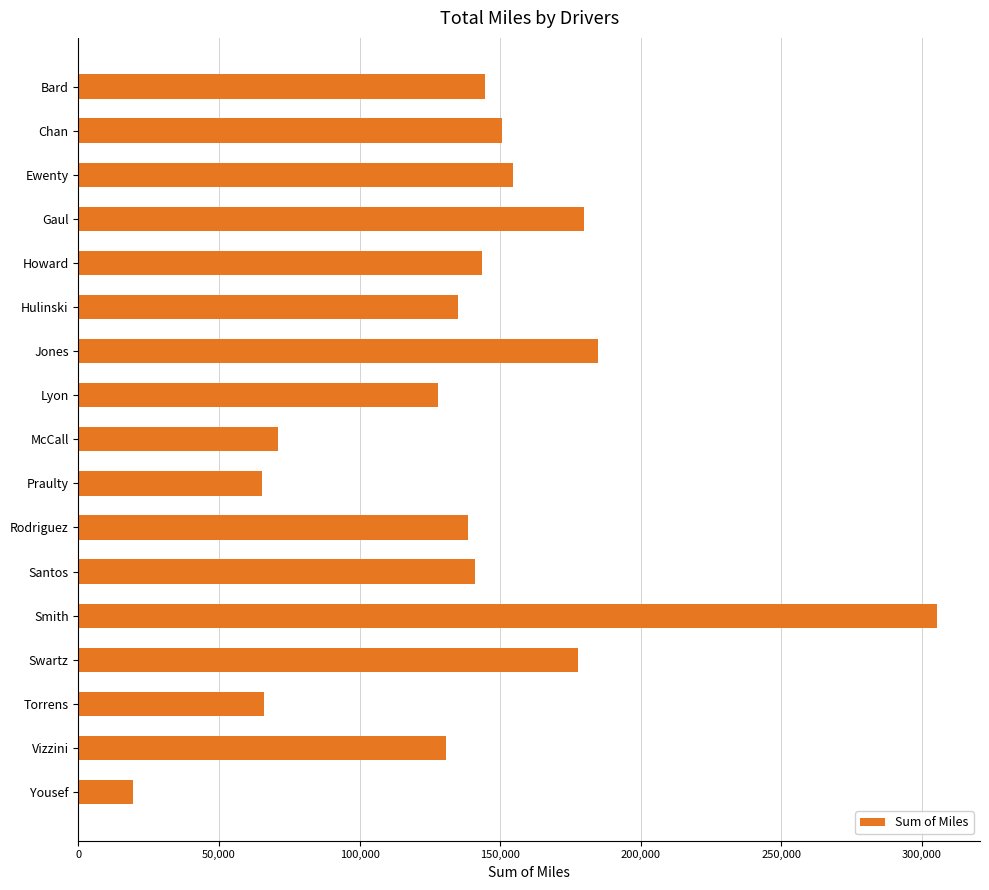

Read the value at Chan.

150656.4